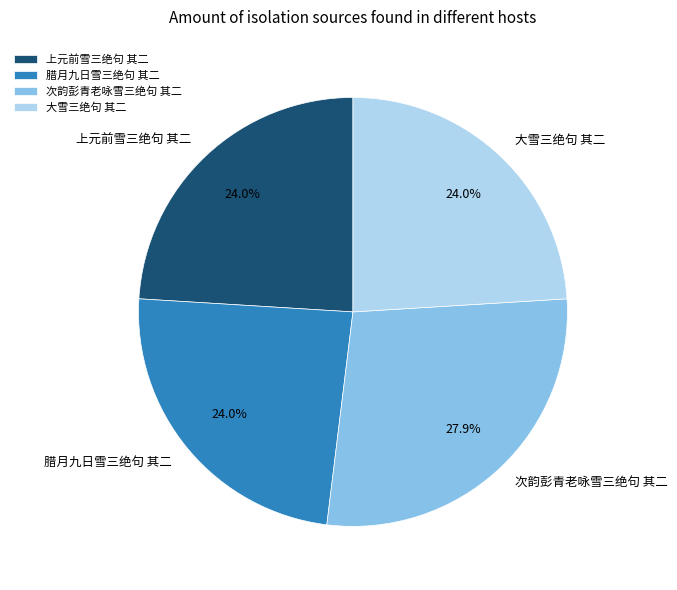

Approximately how many times larger is the value at 腊月九日雪三绝句 其二 compared to 次韵彭青老咏雪三绝句 其二?

0.9